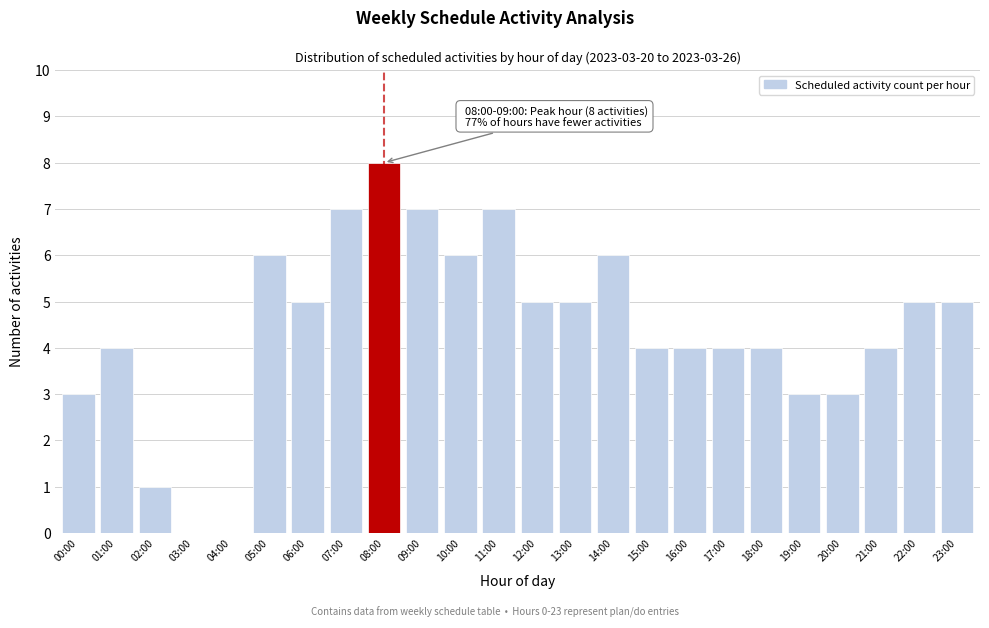

Reading left to right, list all the values displayed in this chart.

00:00=3	01:00=4	02:00=1	03:00=0	04:00=0	05:00=6	06:00=5	07:00=7	08:00=8	09:00=7	10:00=6	11:00=7	12:00=5	13:00=5	14:00=6	15:00=4	16:00=4	17:00=4	18:00=4	19:00=3	20:00=3	21:00=4	22:00=5	23:00=5